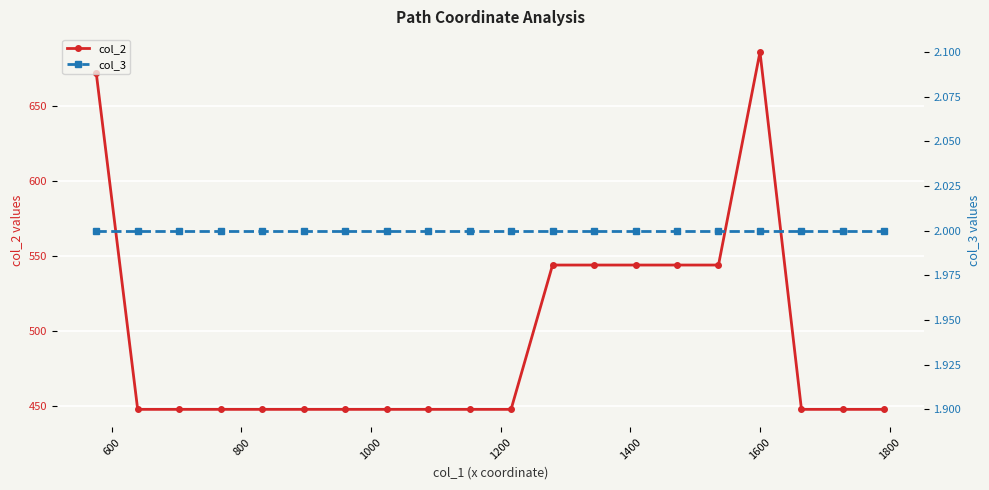

What is the value of the col_2 point at the 10th from the left?

448.0